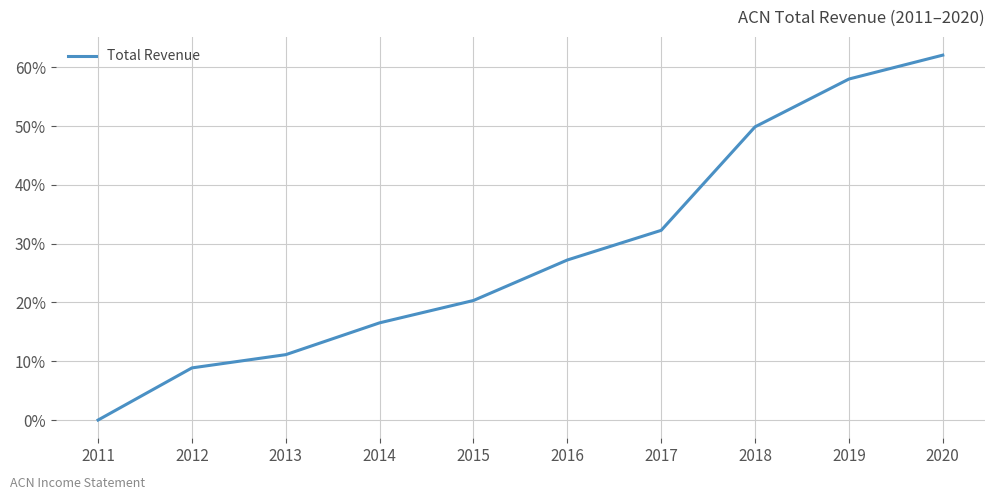

The chart shows a value of 0.1 at 2012. True or false?

False